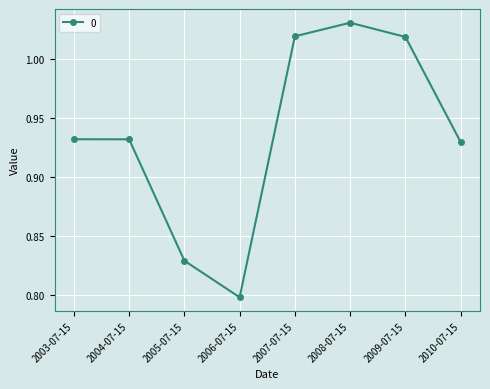

True or false: there are more than 0 points higher than both neighbors.

True